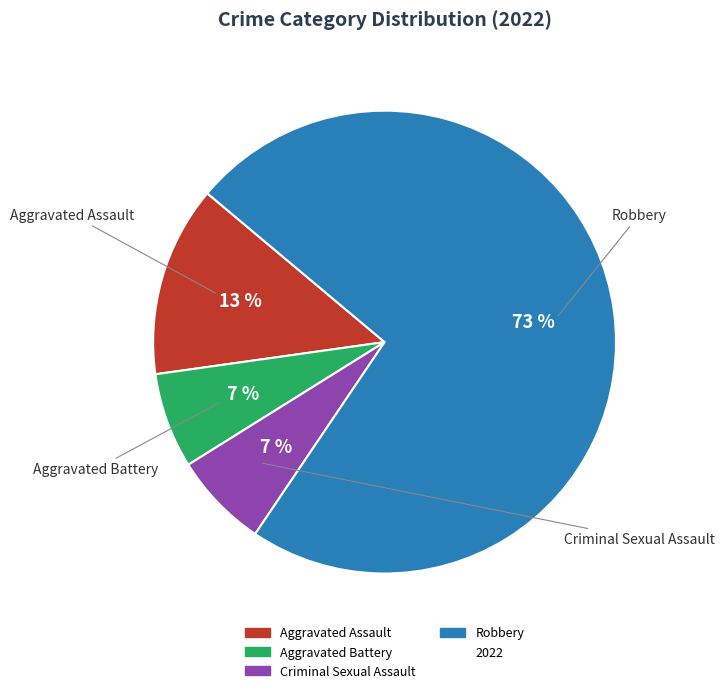

To the nearest percent, what is the average slice percentage?

25%